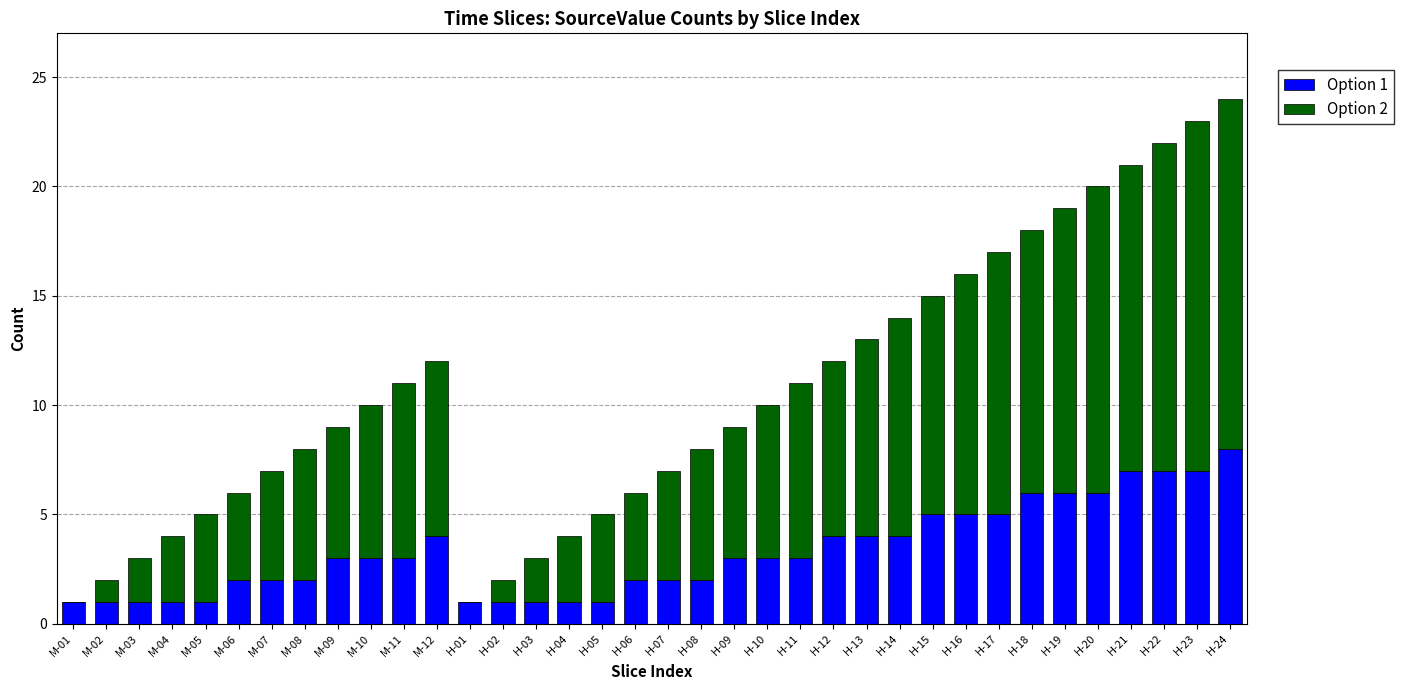

True or false: Option 1 has a value of 1 at H-21.

False